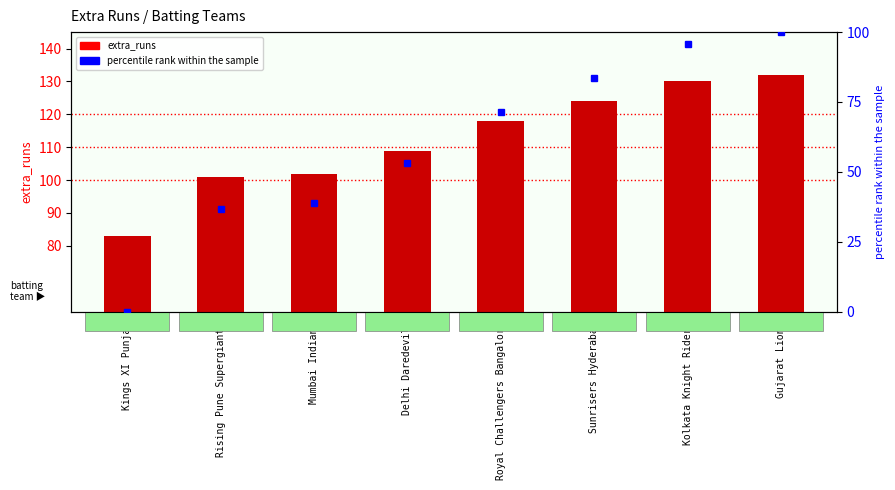

The value of percentile rank within the sample at Kings XI Punjab is 0.0. True or false?

True